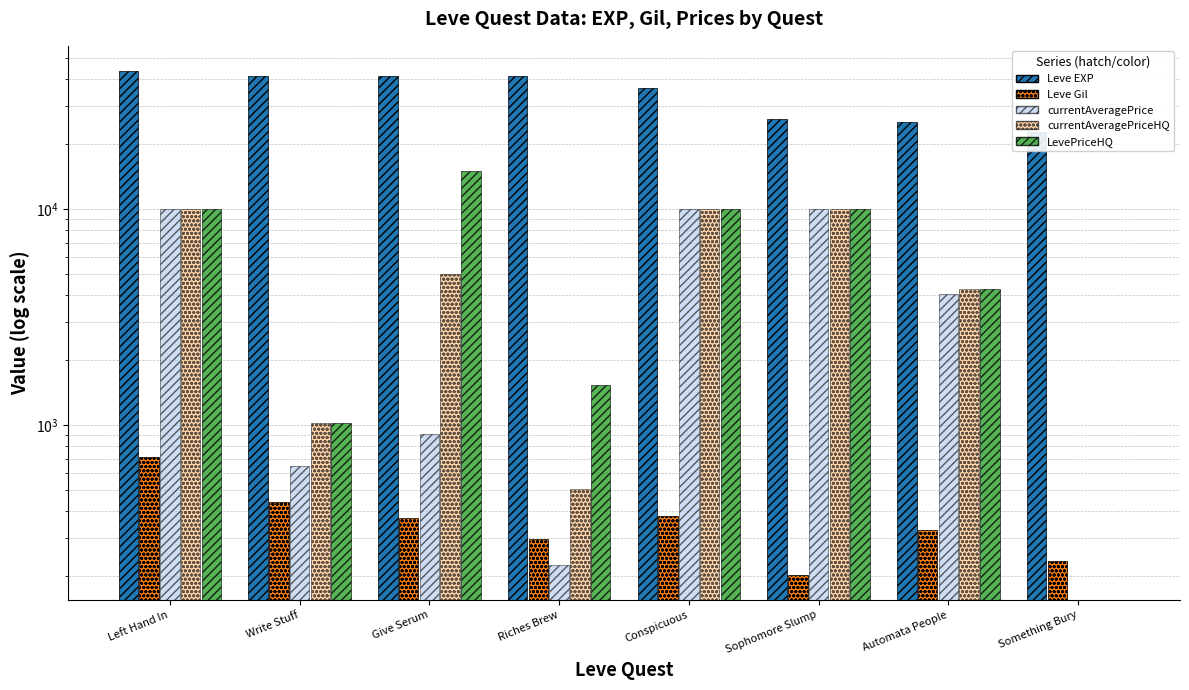

How many groups of bars are there?

8